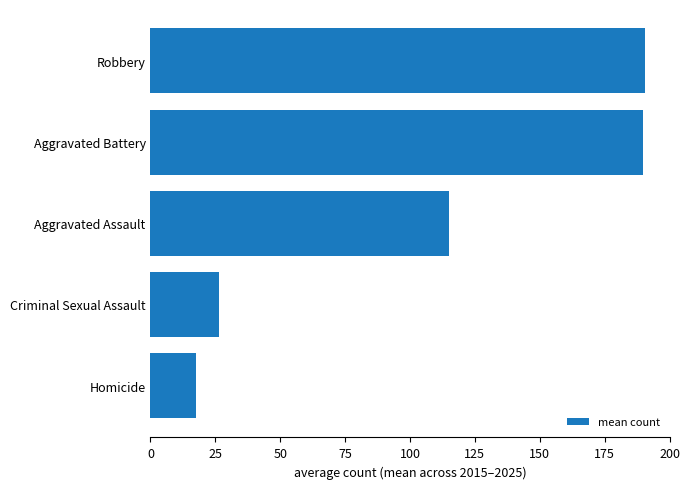

What is the ratio of the value at Aggravated Battery to the value at Homicide?

10.9